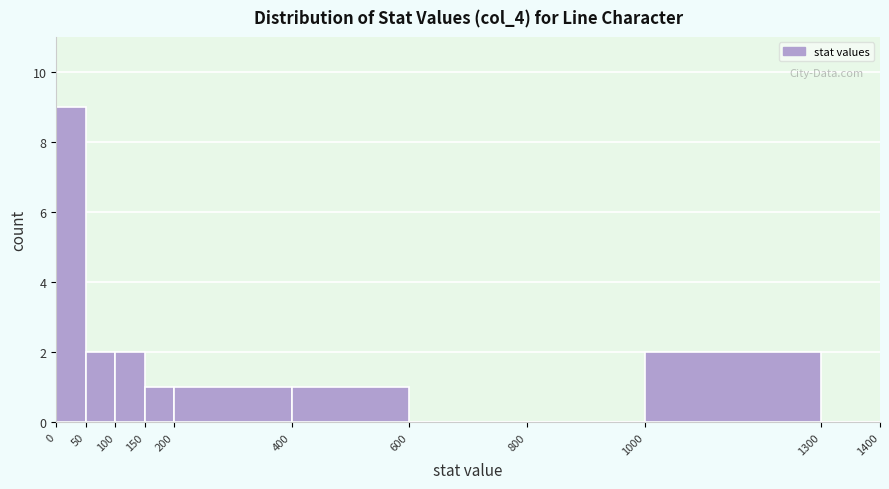

Reading left to right, transcribe this chart: for each bar, give the range it covers on the x-axis and its height. The values are not printed on the chart, so give them approximately, as read against the axis.

0 to 50: 9
50 to 100: 2
100 to 150: 2
150 to 200: 1
200 to 400: 1
400 to 600: 1
600 to 800: 0
800 to 1000: 0
1000 to 1300: 2
1300 to 1400: 0